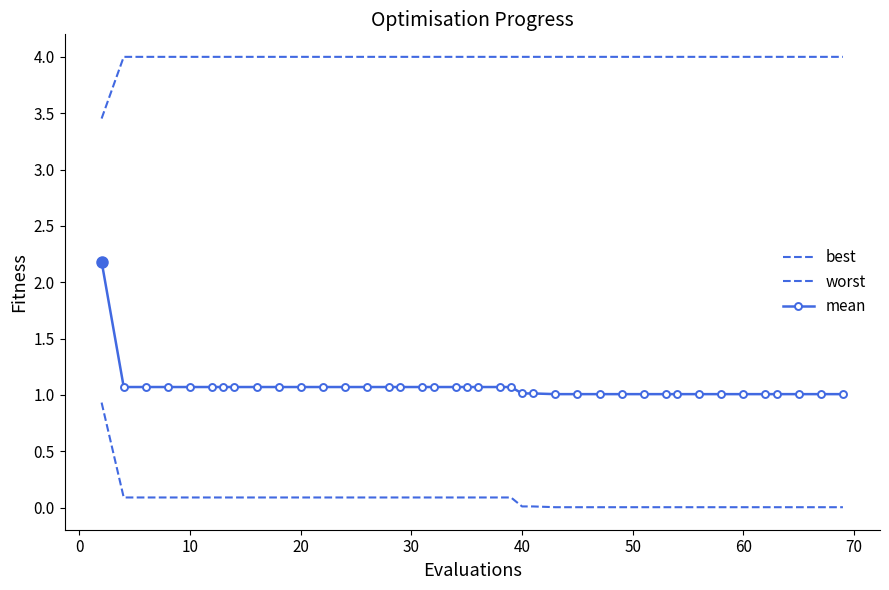

Which series has the largest total across all categories?

worst